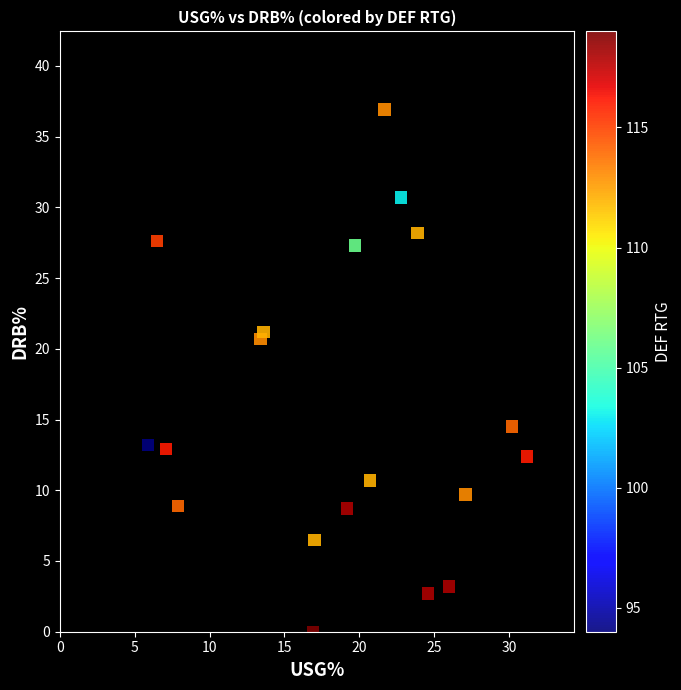

What Y value in the scatter plot is closest to 18?

20.7